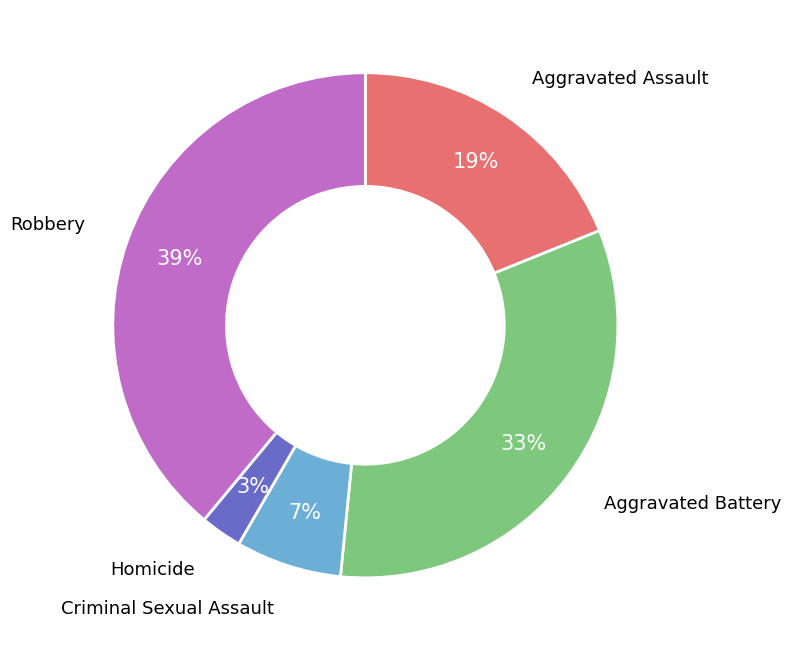

Does Aggravated Assault account for over 50% of the chart?

No